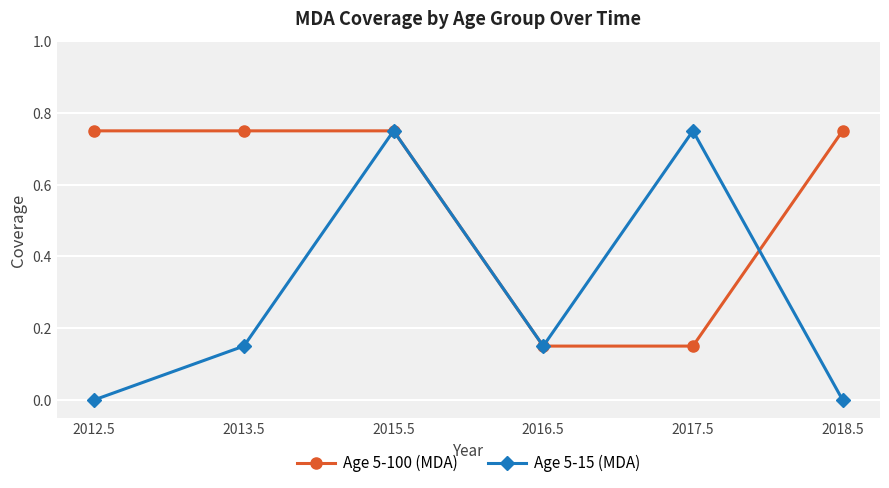

True or false: Age 5-100 (MDA) and Age 5-15 (MDA) cross at least once.

True